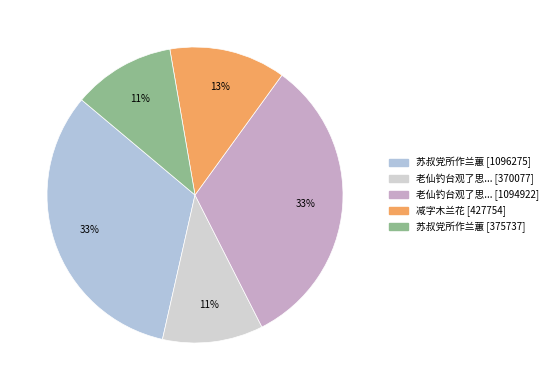

Does any single category account for the majority?

No